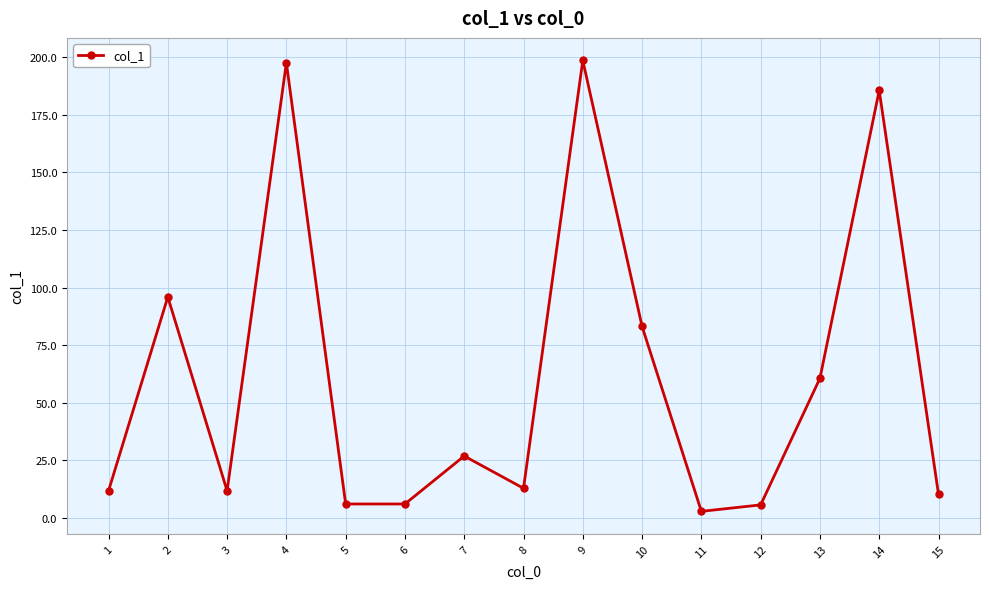

True or false: the data shows 26.9 at 7.

True